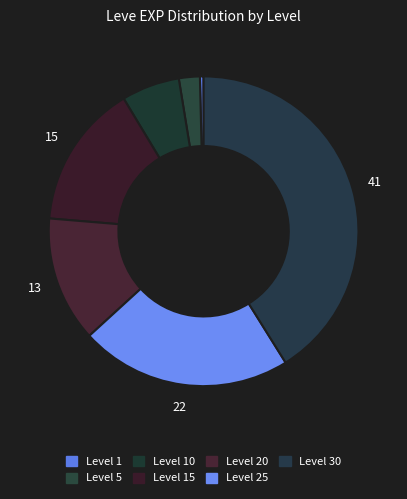

Is there a majority slice in this chart?

No